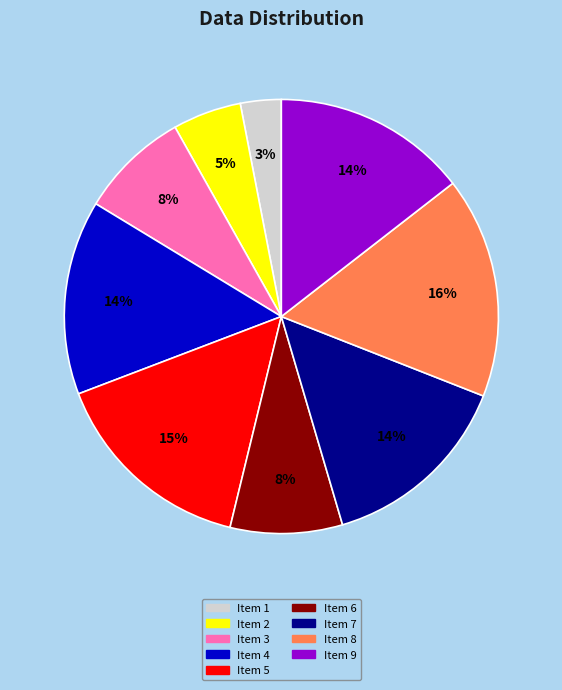

Is there any slice that represents more than half of the pie?

No